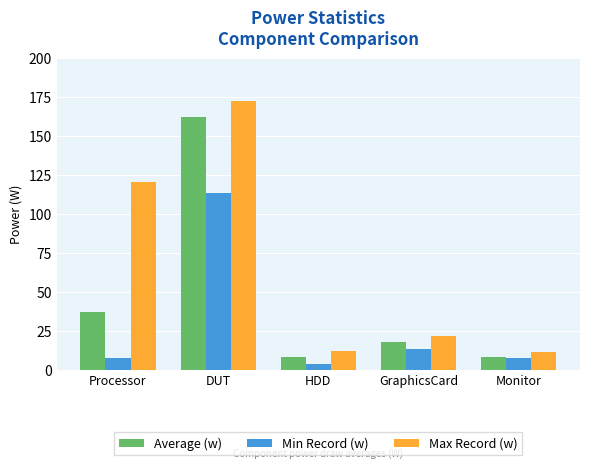

Which series has the largest total across all categories?

Max Record (w)